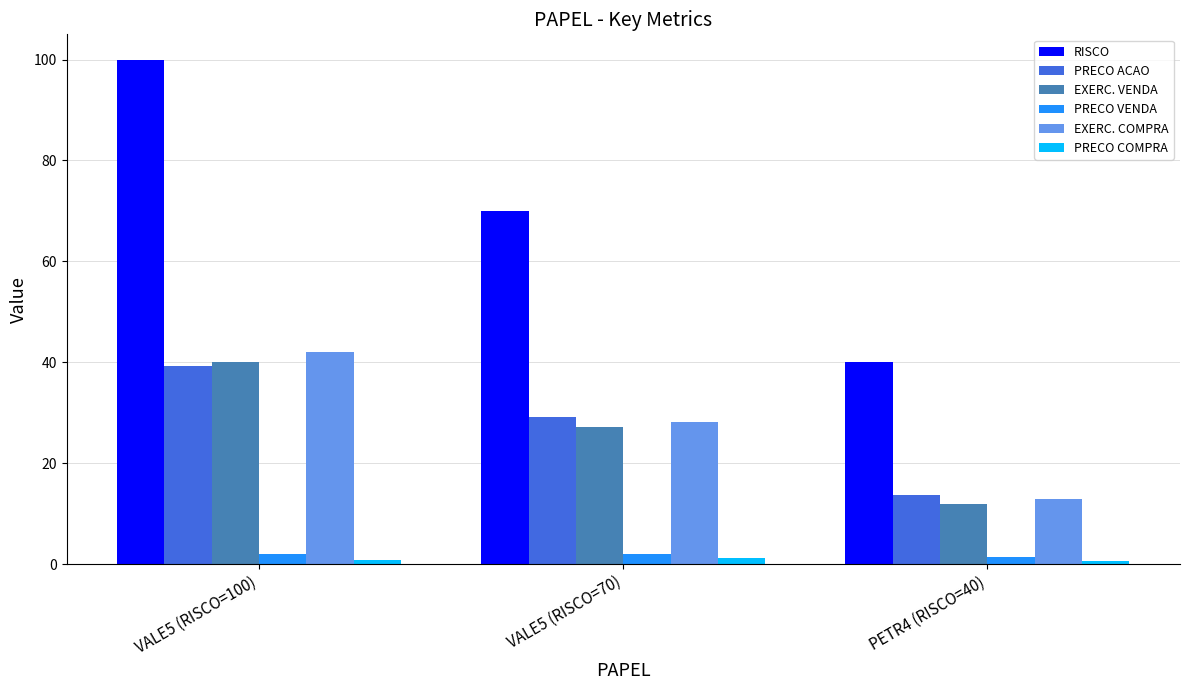

Which series changed the most between VALE5 (RISCO=100) and VALE5 (RISCO=70)?

RISCO